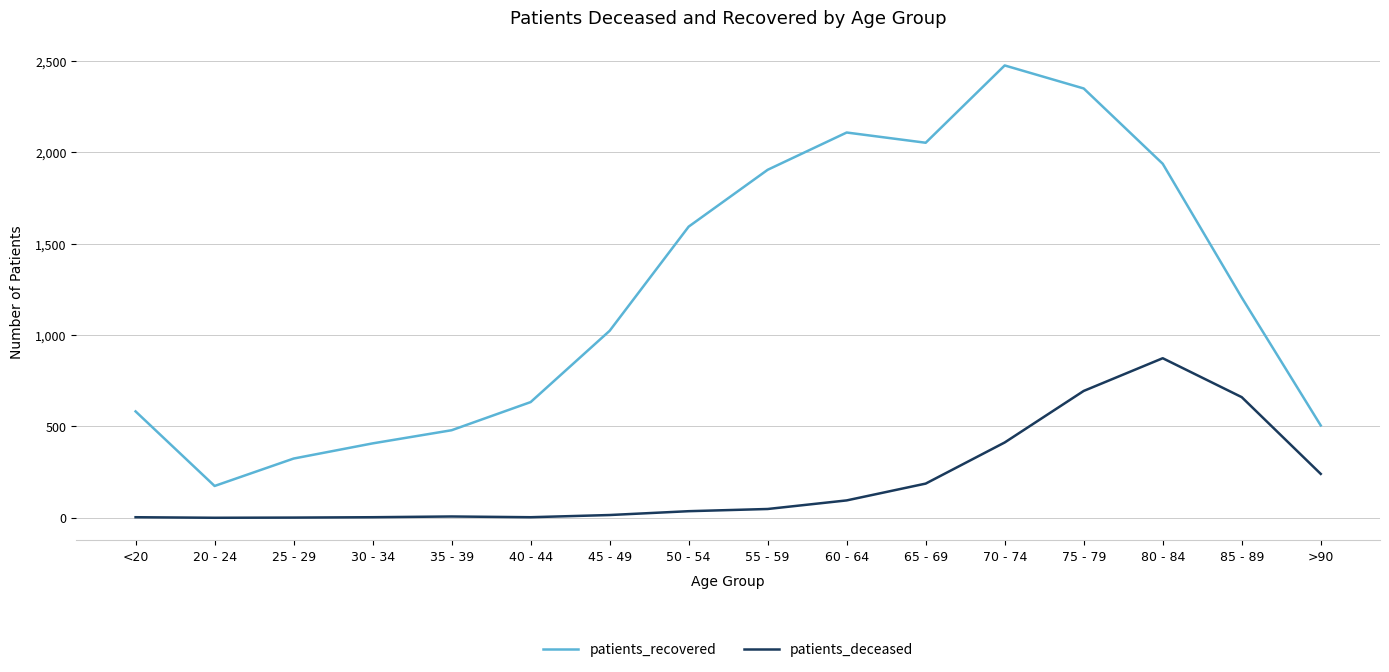

Does the chart display data point markers on the line(s)?

No